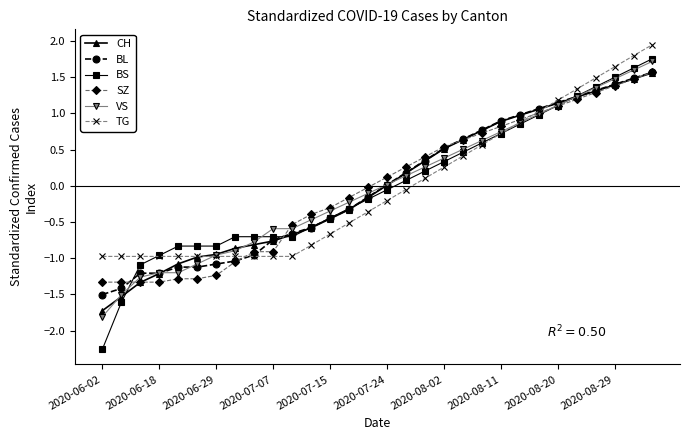

Which series has the widest spread of values?

BS